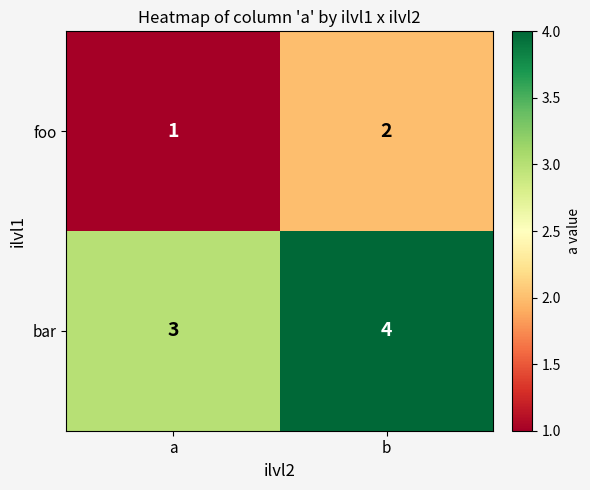

List the series in order of their peak value, highest first.

bar, foo